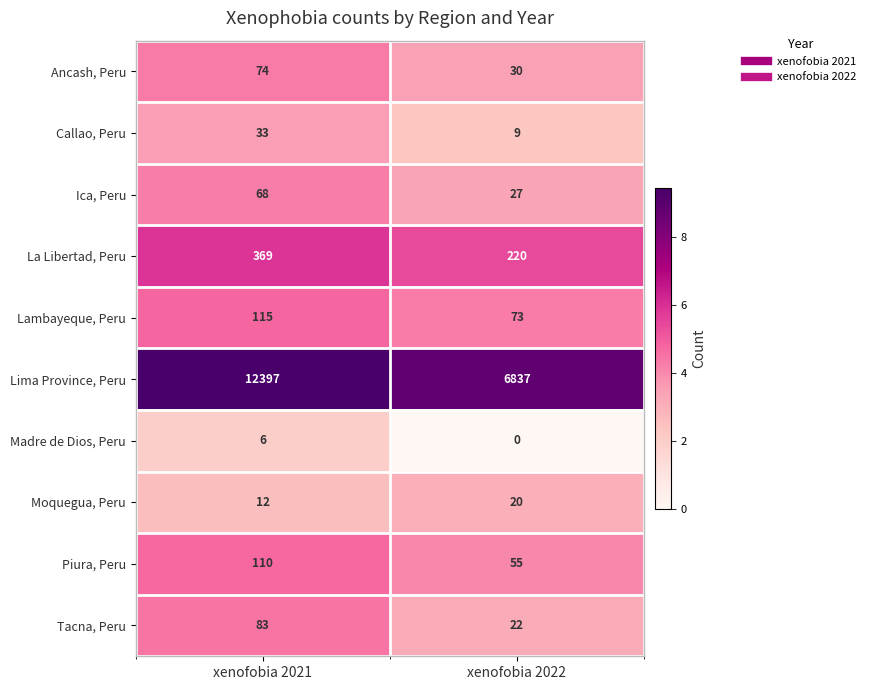

Which series has the largest total across all categories?

Lima Province, Peru